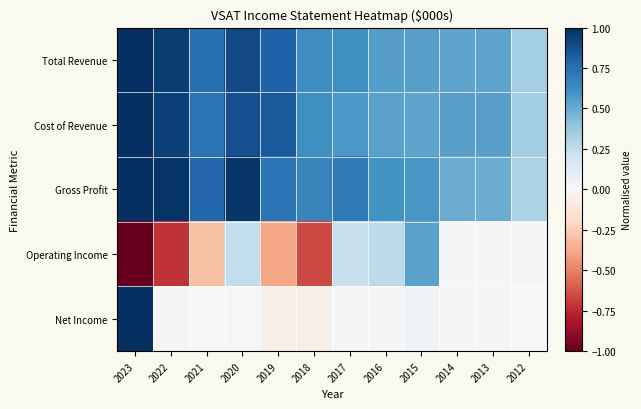

What is the spread (max minus min) of values at 2020?

1.0